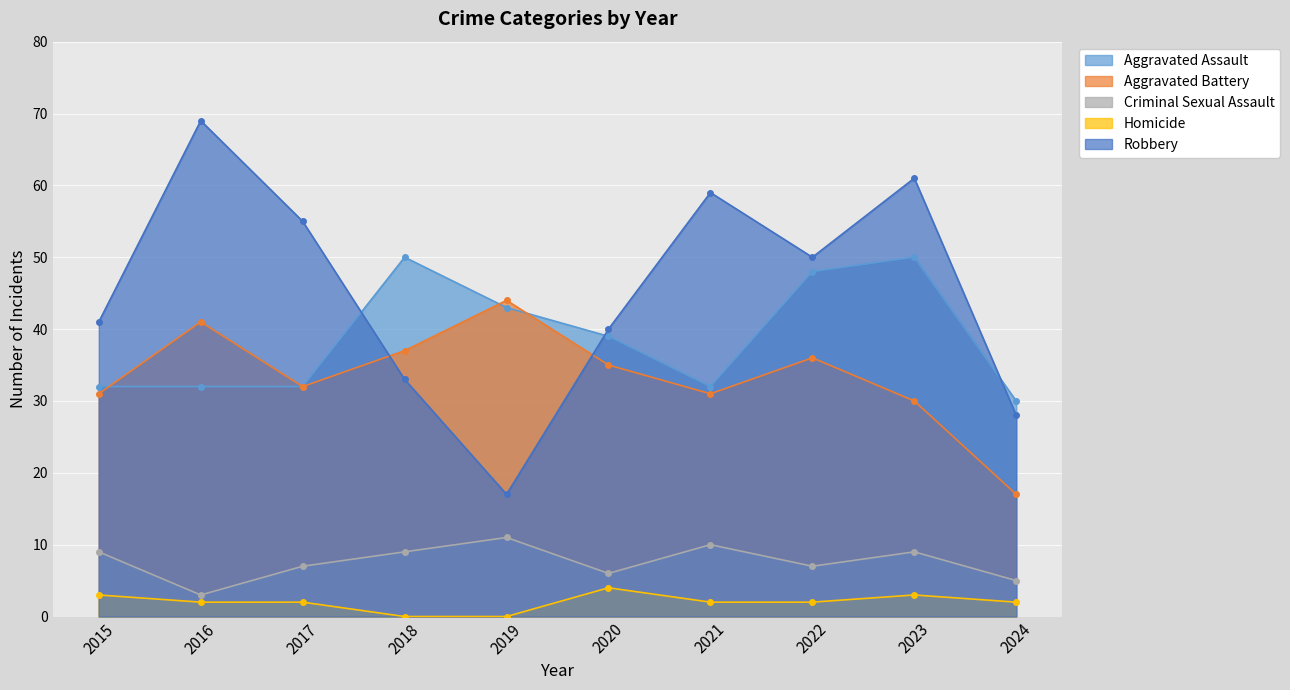

What is the maximum value shown in the chart?

69